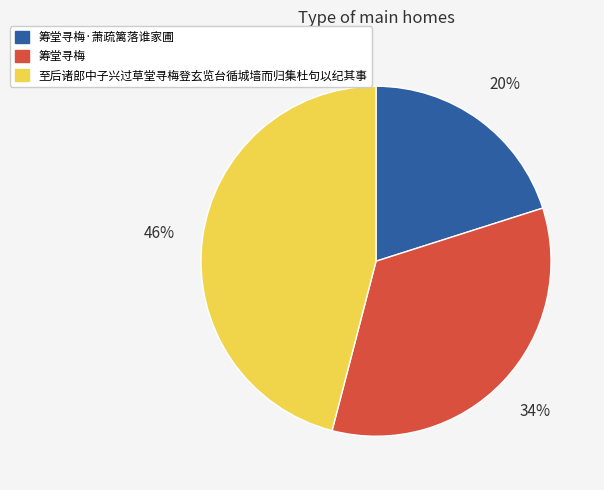

True or false: 筹堂寻梅 accounts for 22% of the total.

False